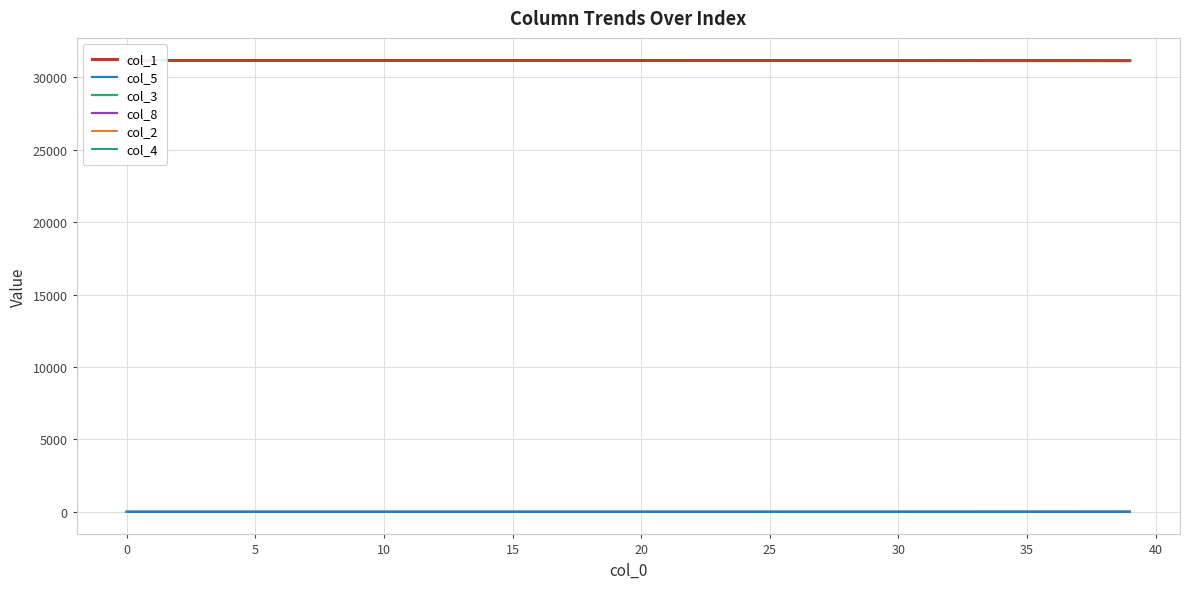

Which series has the largest range (max minus min)?

col_1